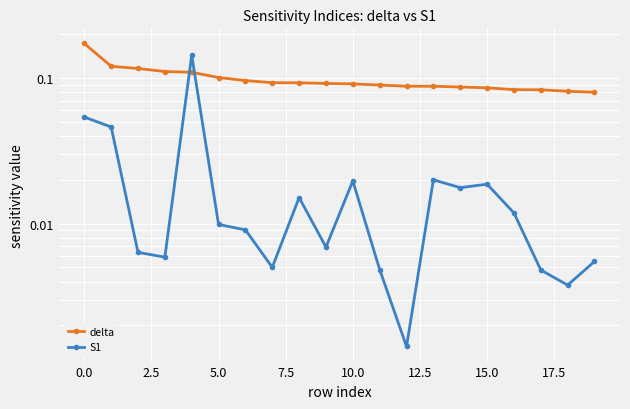

Rank the series at 17 from lowest to highest value.

S1, delta